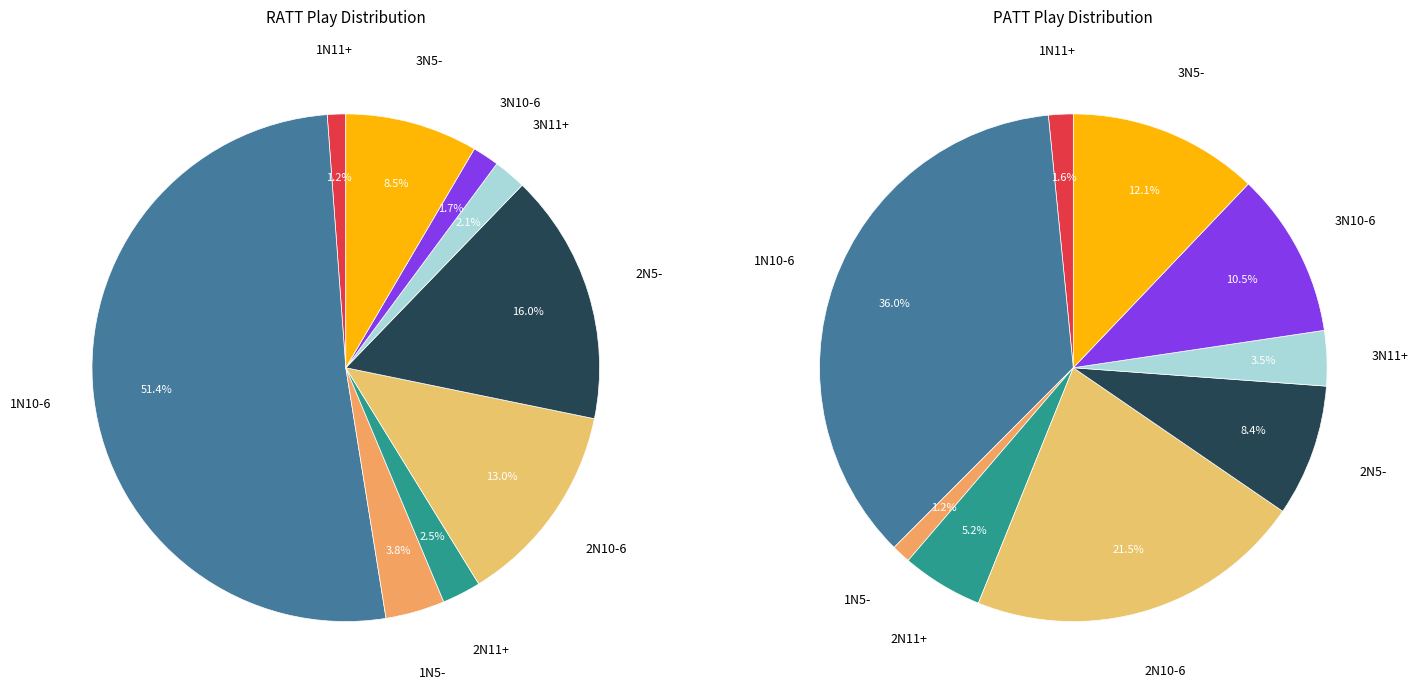

Is there any slice that represents more than half of the pie?

Yes